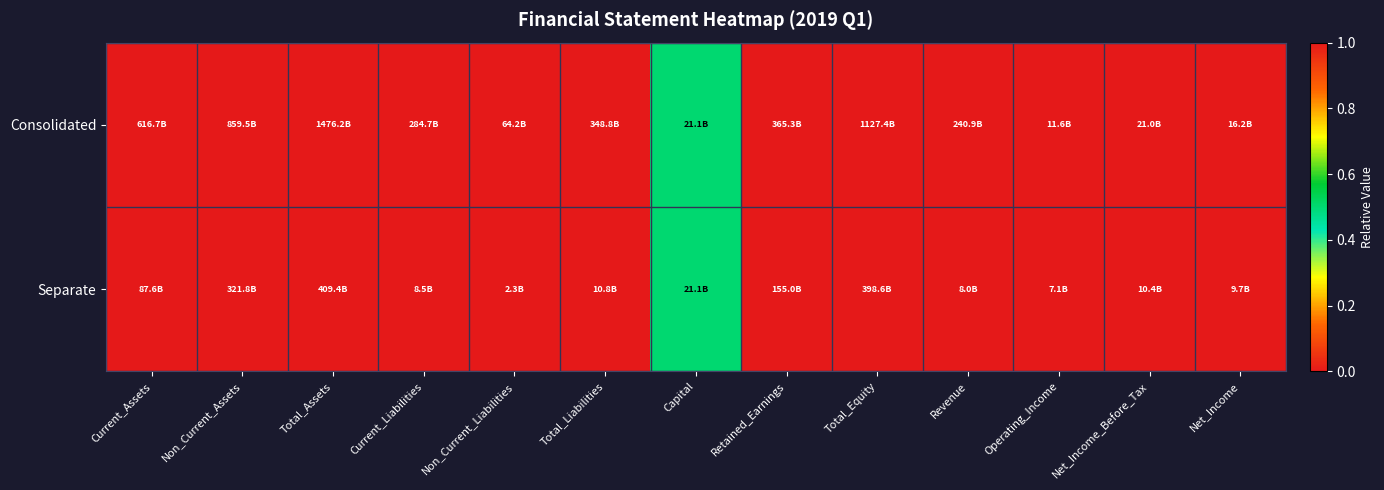

Rank the series at Non_Current_Liabilities from highest to lowest value.

Consolidated, Separate